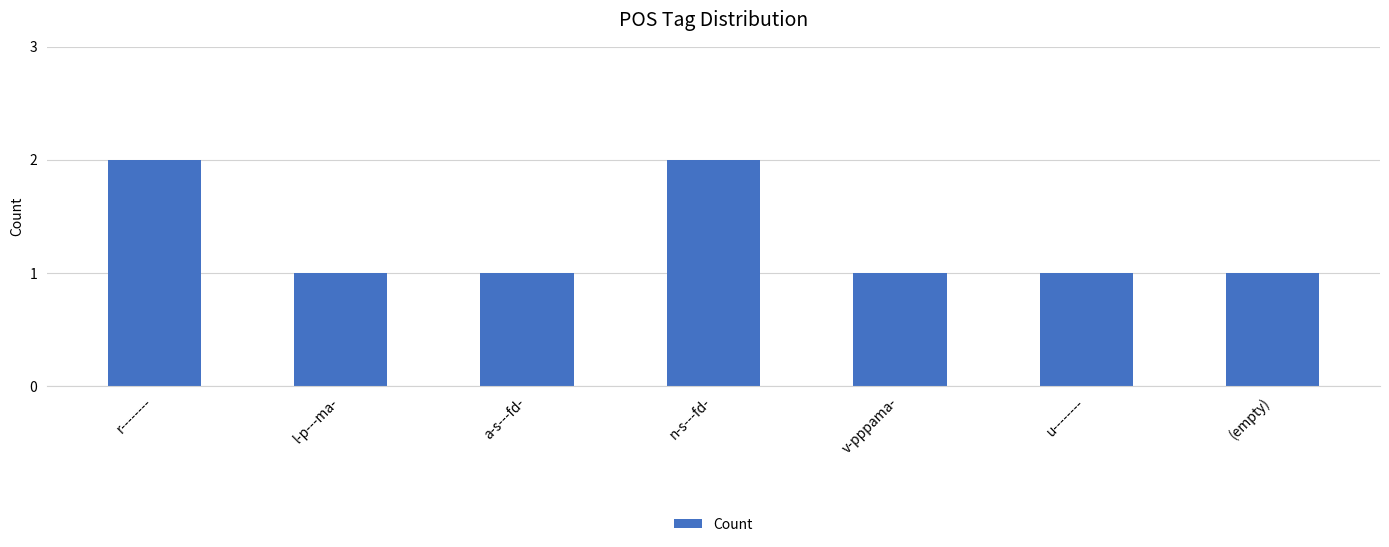

How many bars are there in total?

7